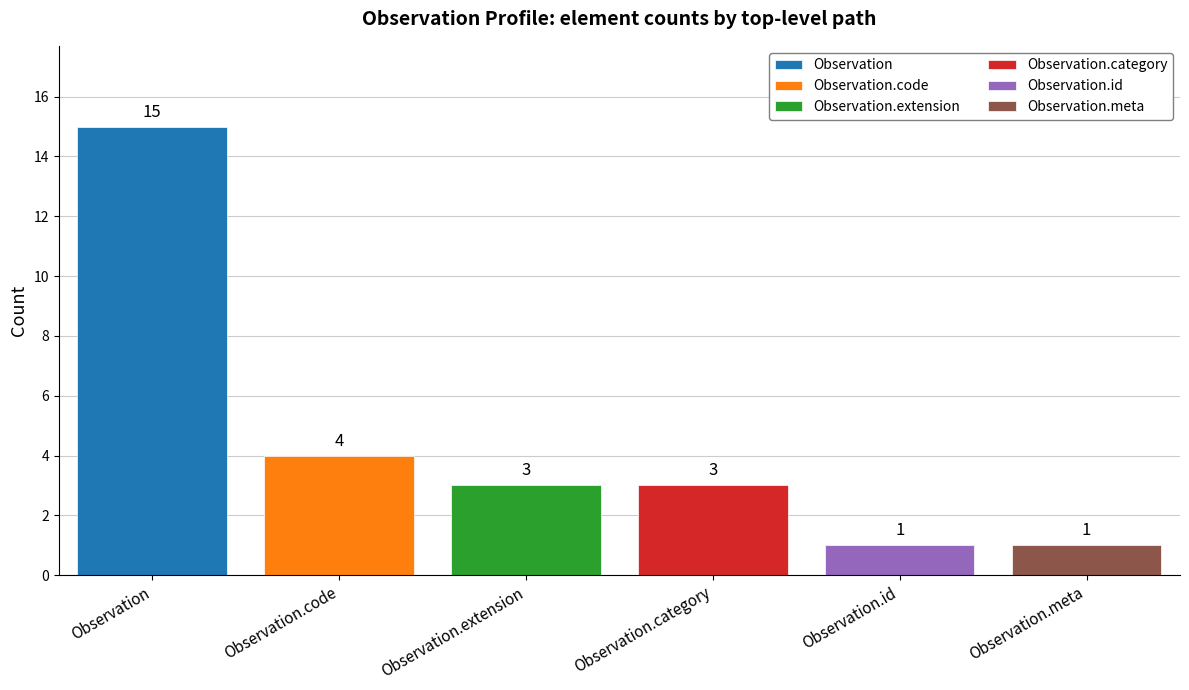

What is the minimum value for Observation.category?

3